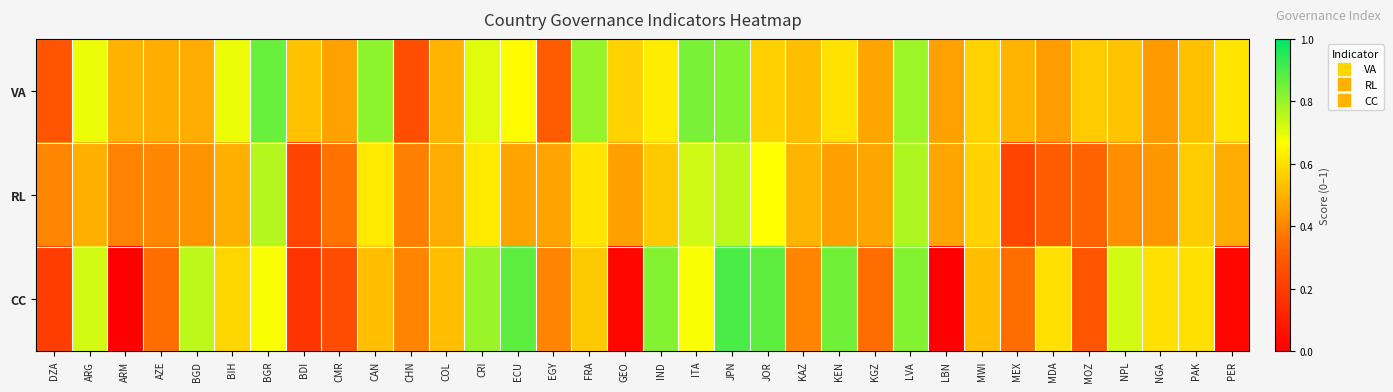

How many distinct data groups are displayed?

3